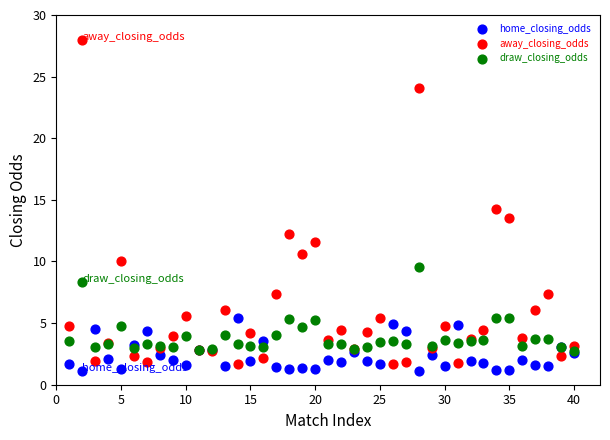

What are all the series names shown in the legend?

home_closing_odds, away_closing_odds, draw_closing_odds